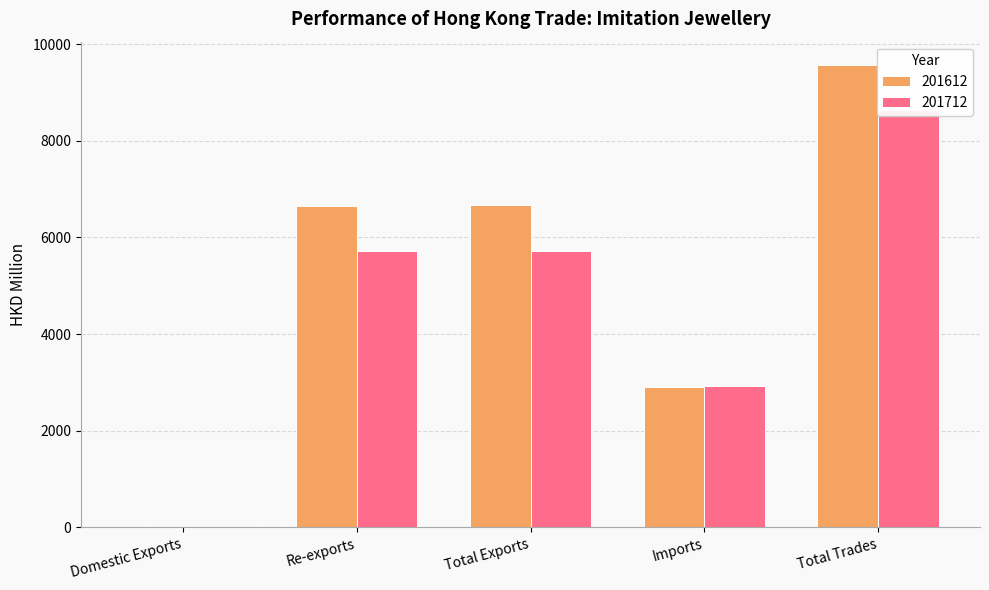

Which series has the widest spread of values?

201612